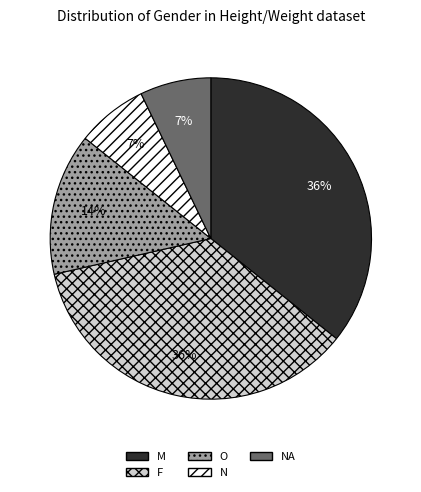

Combined, do F and N account for over 50%?

No